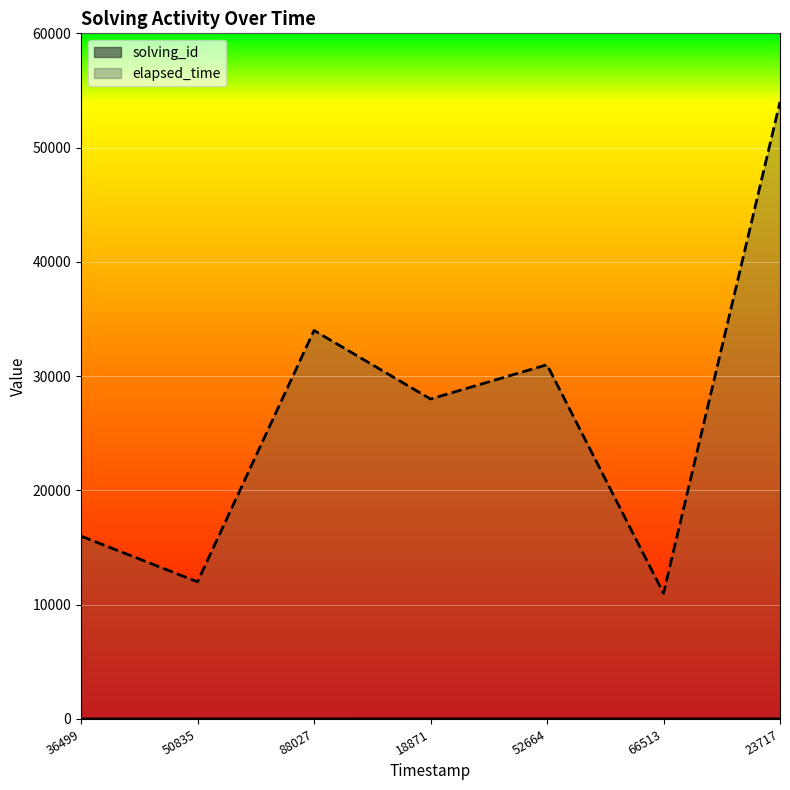

What is the difference between the second highest and minimum values in the elapsed_time series?

23000